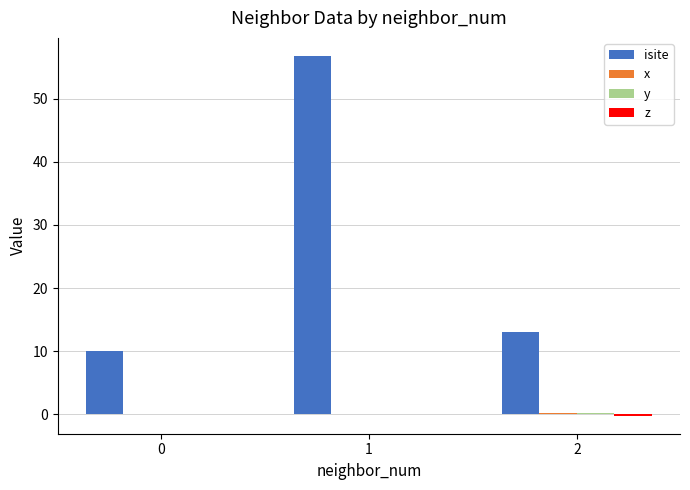

Which series changed the most between 1 and 2?

isite